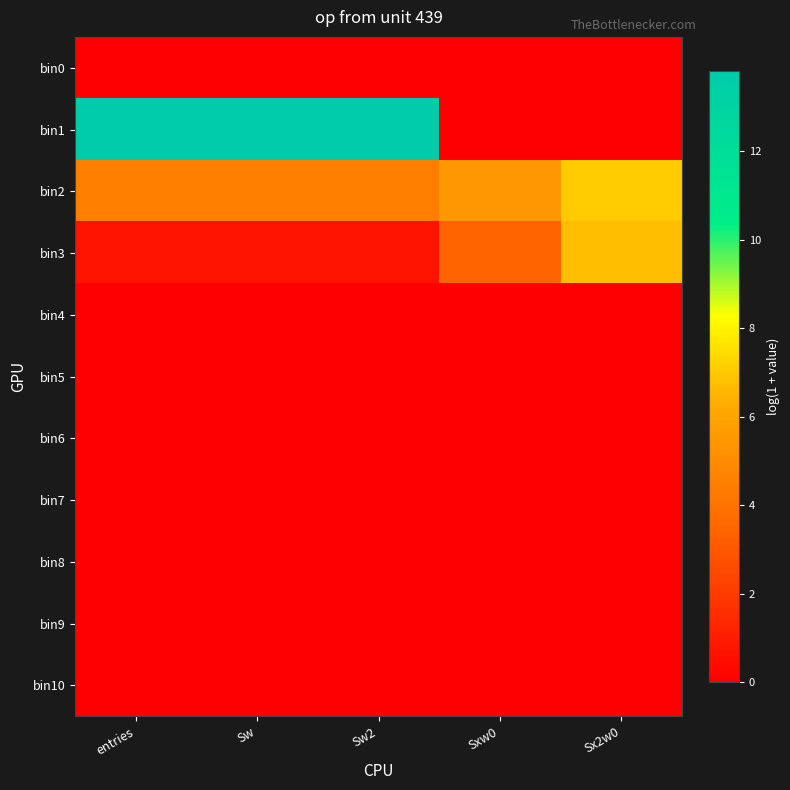

Between entries and Sw, which is larger?

entries